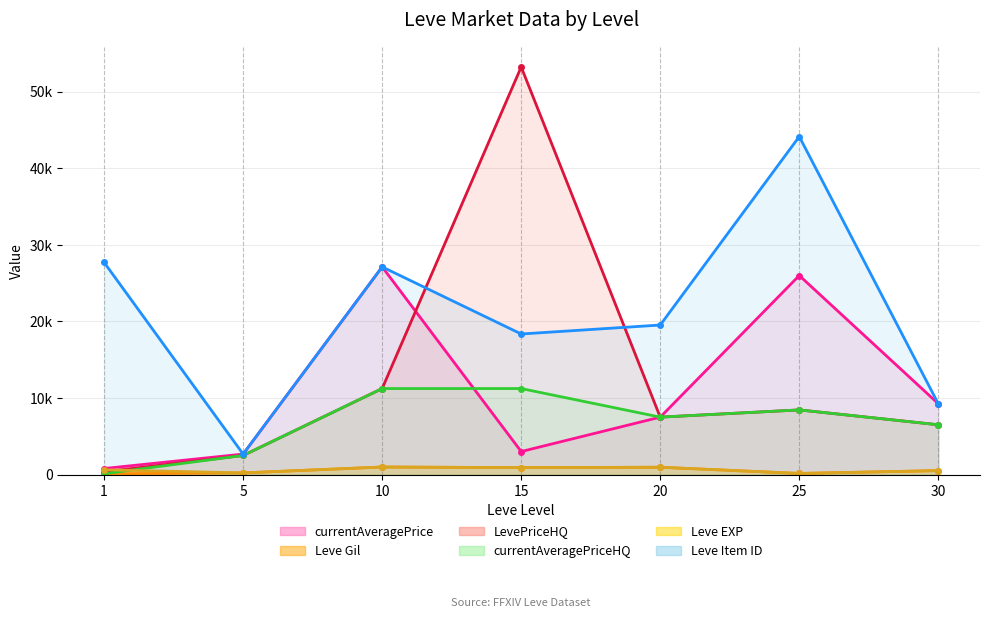

True or false: currentAveragePriceHQ and Leve Gil cross at least once.

False